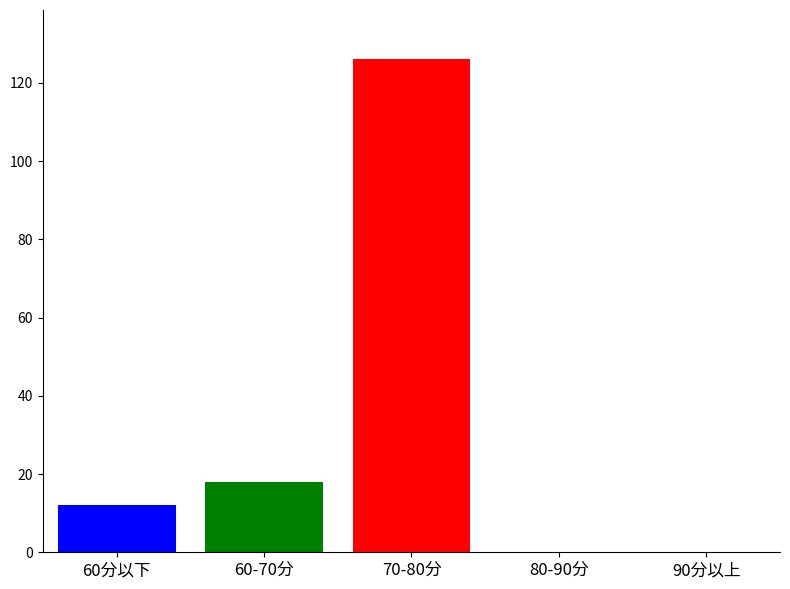

What is the spread (max minus min) of values at 60-70分?

114